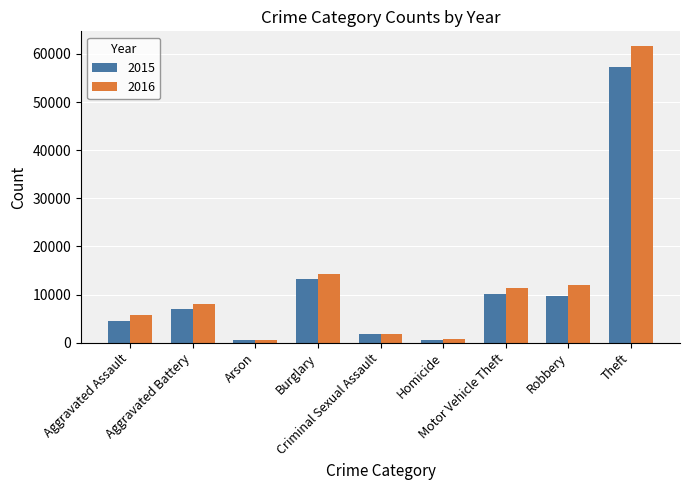

True or false: 2016 has a value of 5713 at Aggravated Assault.

True